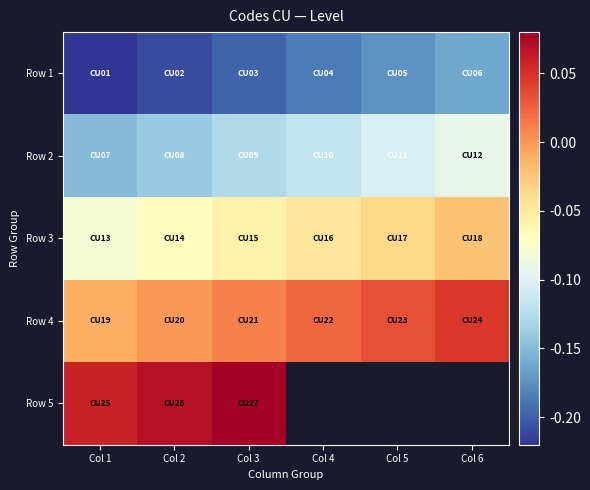

What is the spread (max minus min) of values at Col 2?

0.3